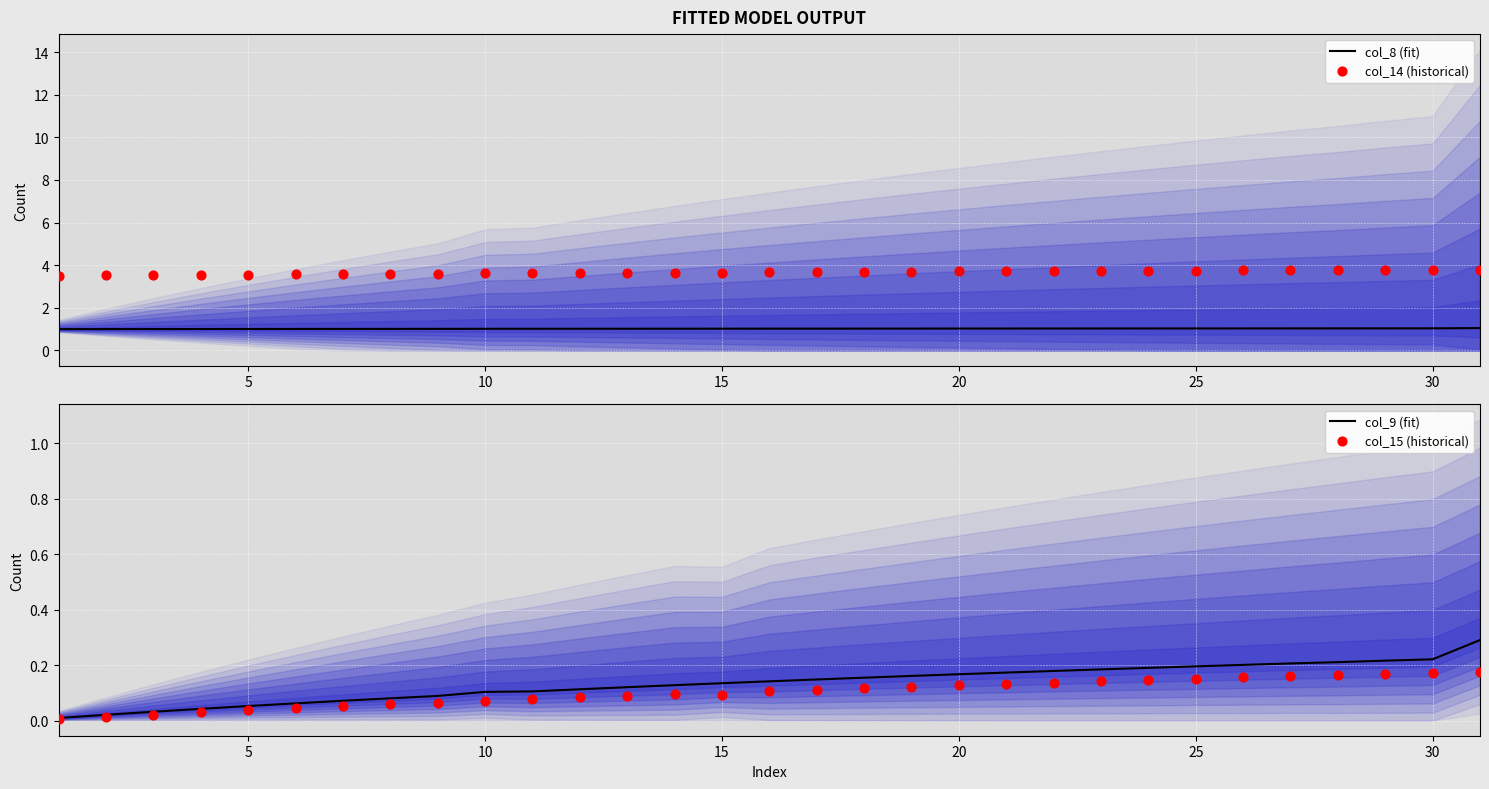

Which series has the largest Y range (max minus min)?

col_14 (historical)